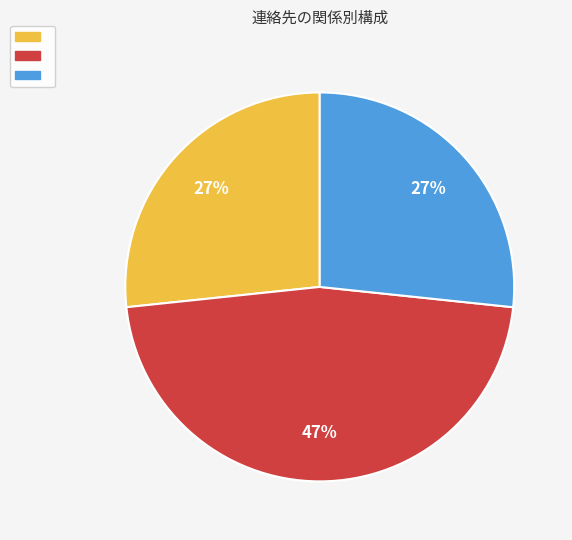

Count the number of slices in the pie.

3